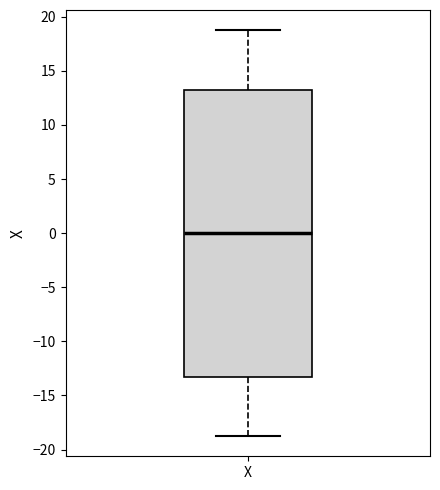

Read this box plot against the y-axis: the position of the median line, the range covered by the box, and the ends of both whiskers. The values are not printed on the chart, so give them approximately, as read against the axis.

median 0.0, box -13.5 to 13.5, whiskers -18.5 to 19.0